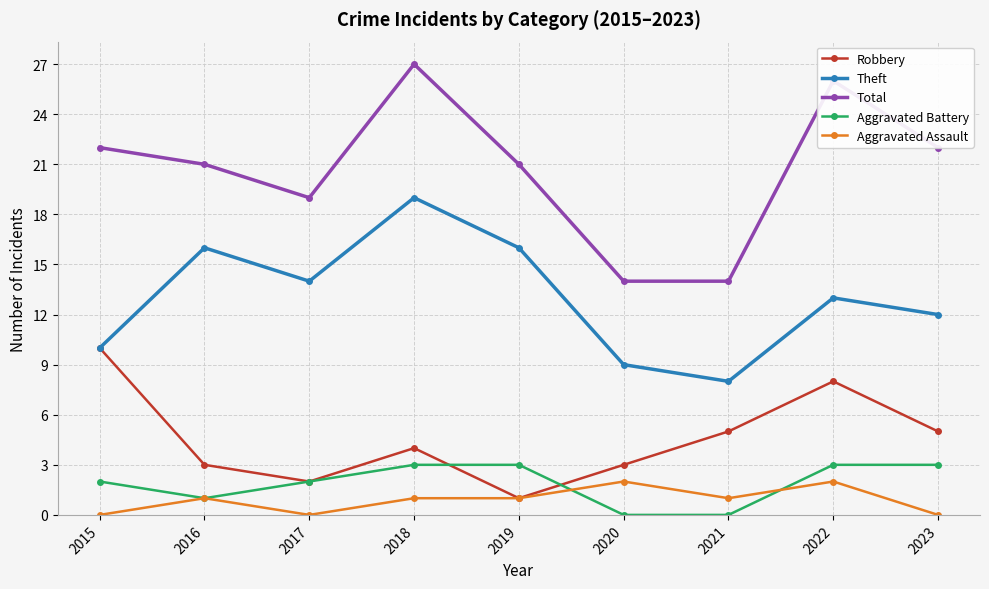

What is the sum of all Aggravated Battery values?

17